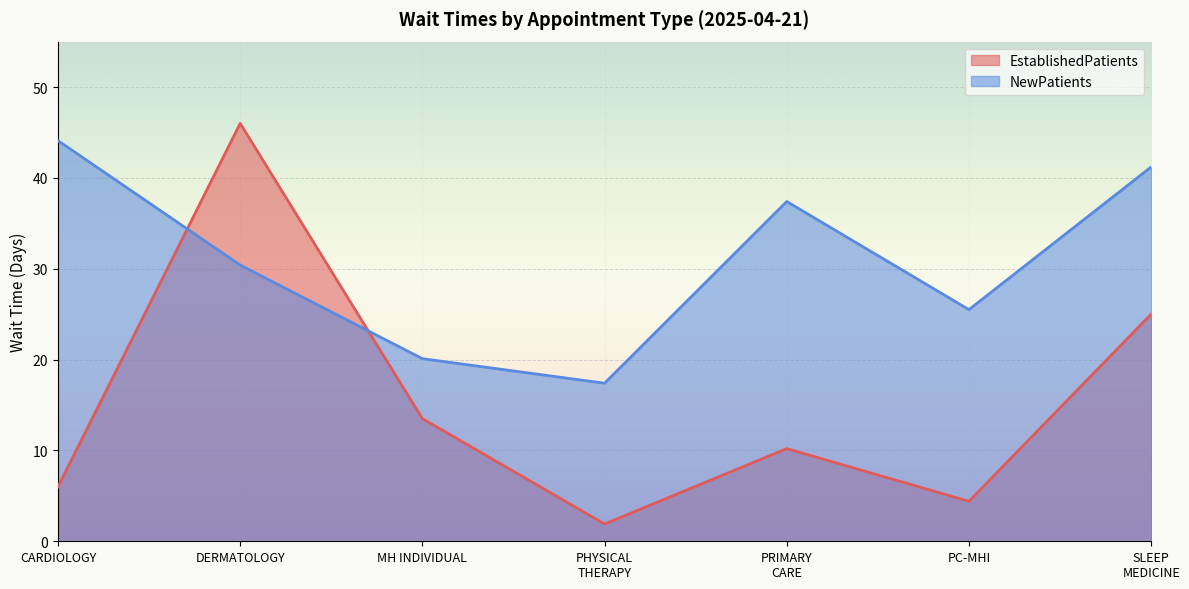

What is the label of the 7th point from the left?

SLEEP MEDICINE